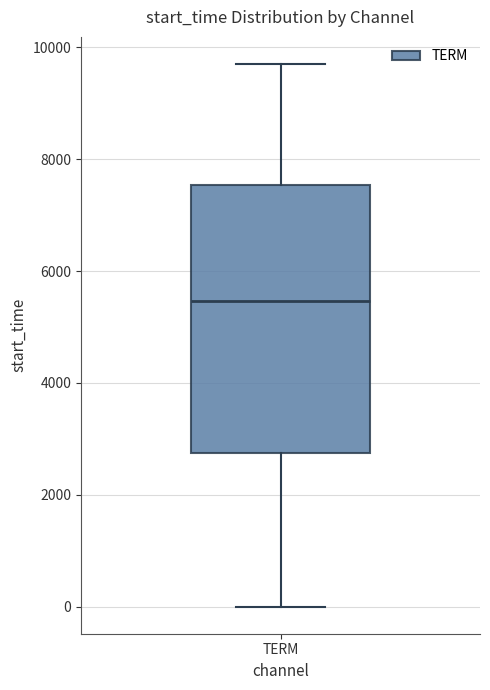

Transcribe this box plot: give where the median line is, the range the box spans, and where the two whiskers end, as read against the y-axis. The values are not printed on the chart, so give them approximately, as read against the axis.

median 5400, box 2800 to 7600, whiskers 0 to 9800